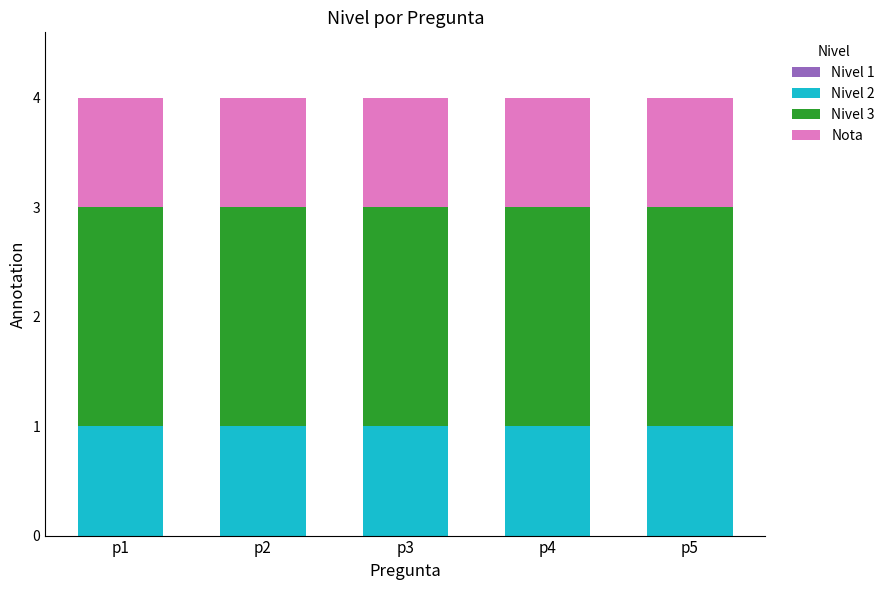

How many distinct data groups are displayed?

3